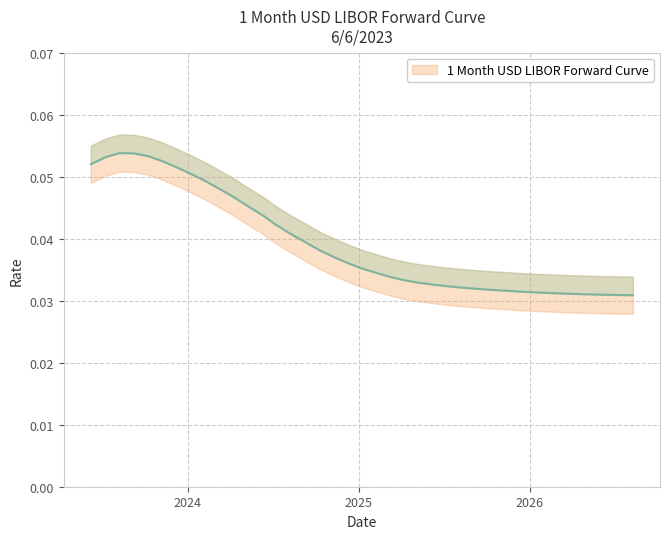

At which category does the data reach its first local peak?

2023-08-08